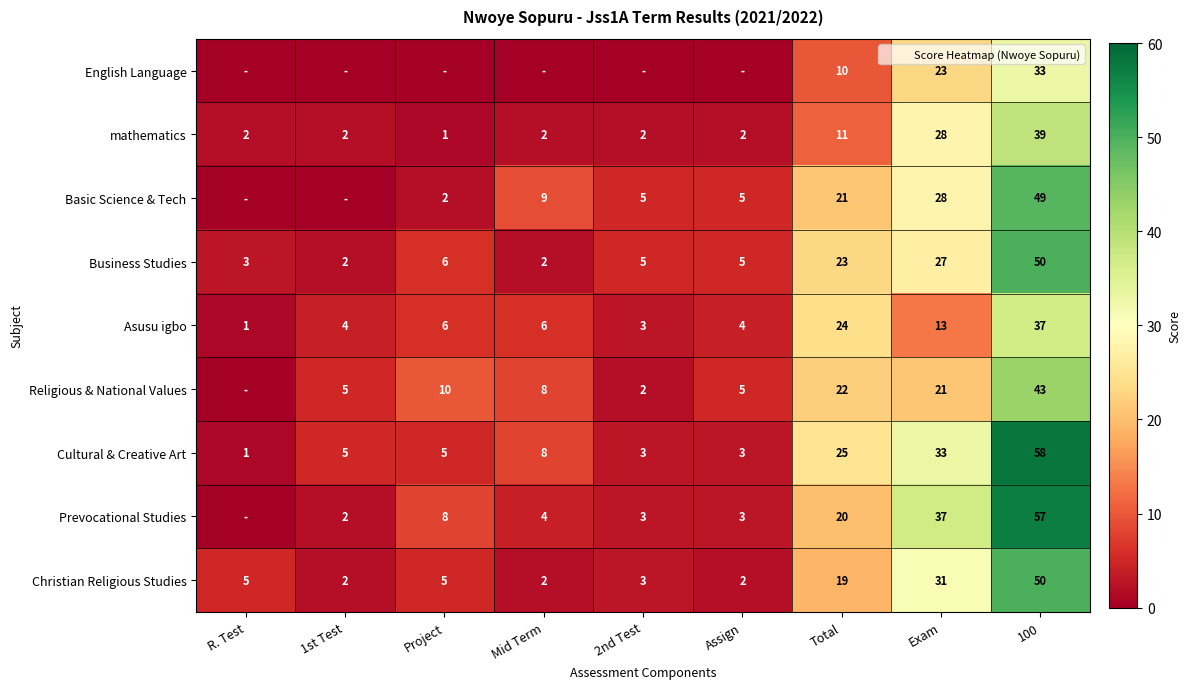

What is the average value of the Business Studies series?

14